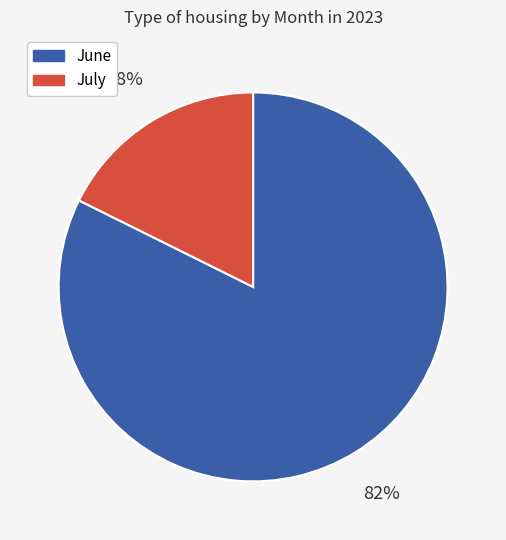

Is there a majority slice in this chart?

Yes